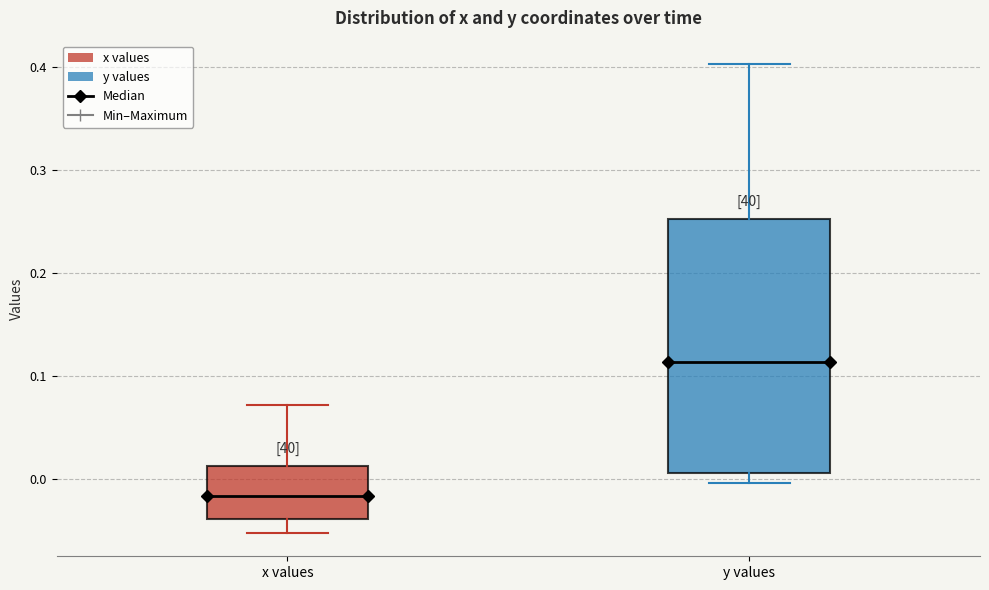

Reading left to right, read every box against the y-axis: the position of its median line, the range the box covers, and the ends of its whiskers. The values are not printed on the chart, so give them approximately, as read against the axis.

x values: median -0.02, box -0.04 to 0.01, whiskers -0.05 to 0.07
y values: median 0.11, box 0.01 to 0.25, whiskers 0.00 to 0.40